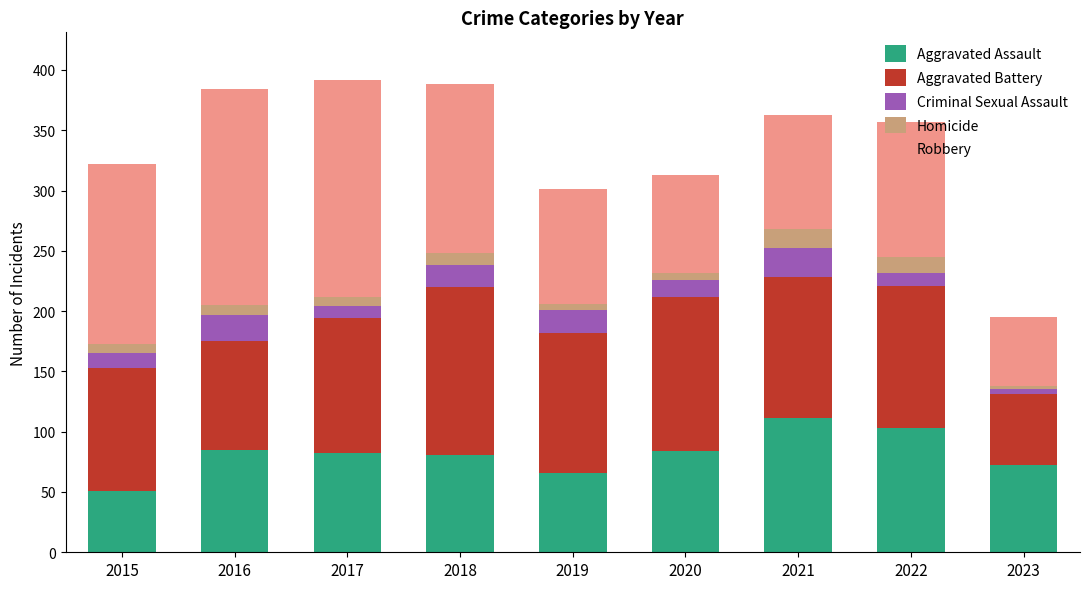

At which label does Aggravated Assault reach its minimum?

2015